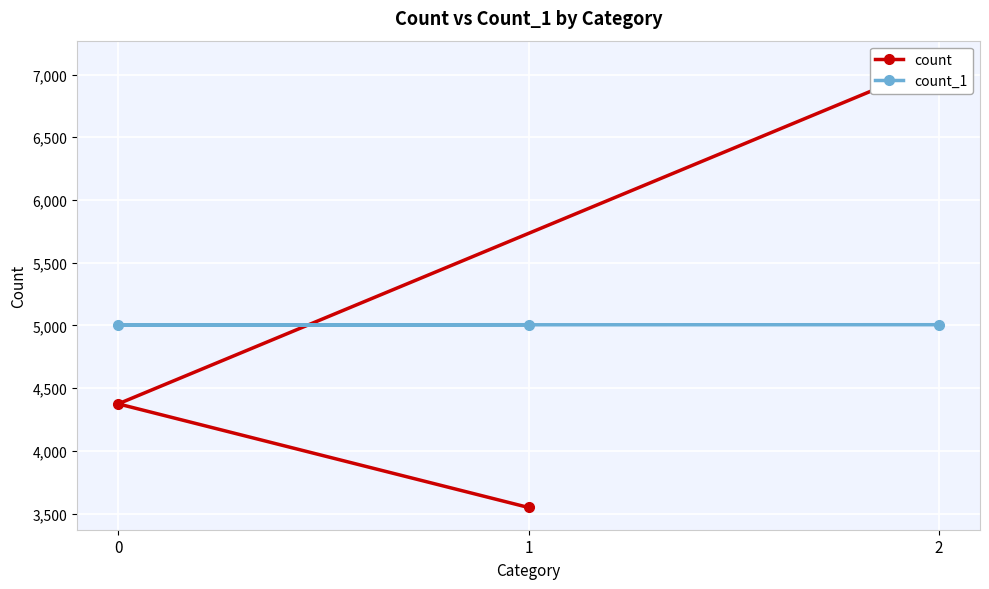

Is this an area chart (filled region under the line)?

No